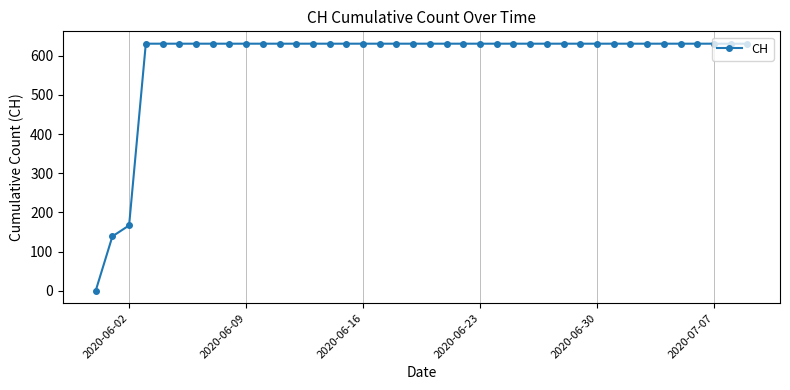

Reading right to left, what are all the values shown in this chart?

631	631	631	631	631	631	631	631	631	631	631	631	631	631	631	631	631	631	631	631	631	631	631	631	631	631	631	631	631	631	631	631	631	631	631	631	631	167	139	0